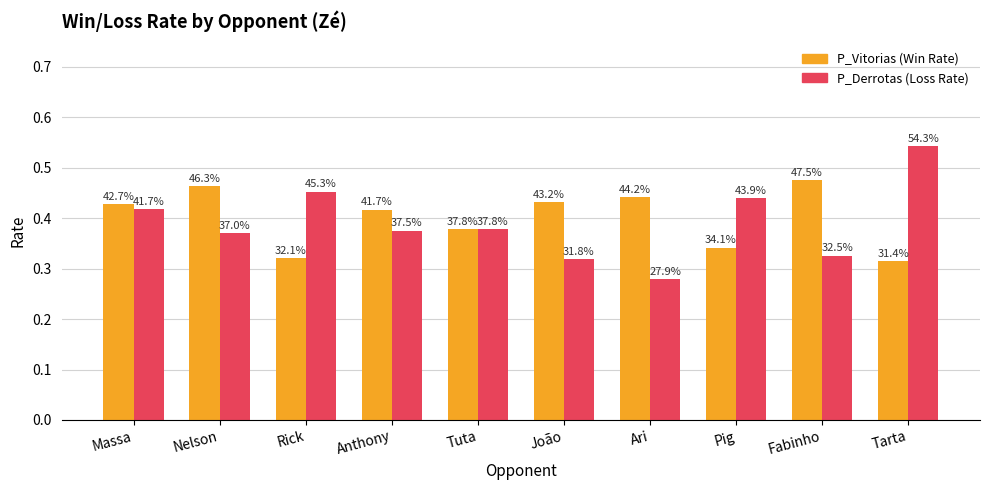

How many groups of bars are there?

10